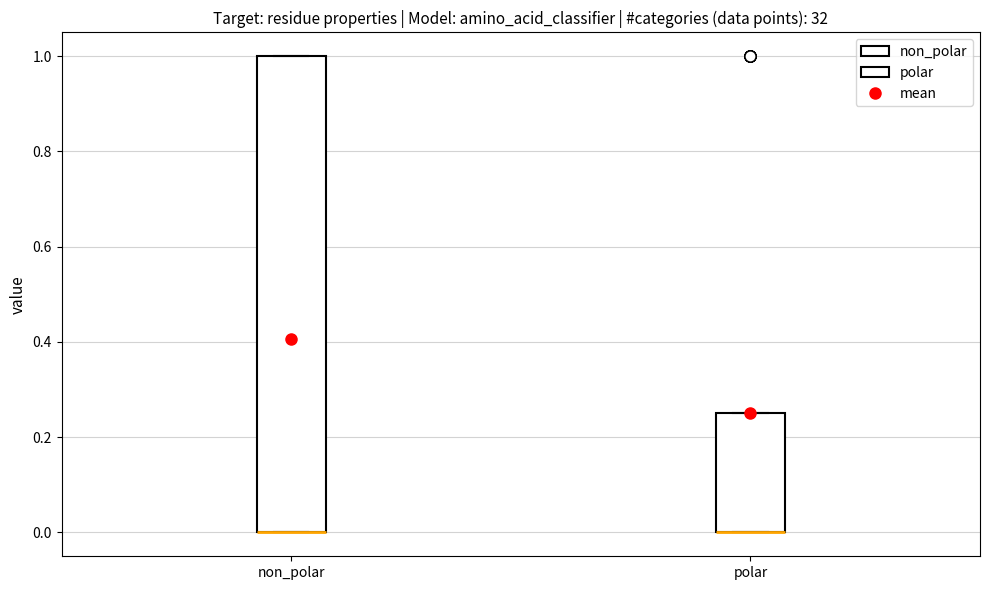

Reading left to right, read every box against the y-axis: the position of its median line, the range the box covers, and the ends of its whiskers. The values are not printed on the chart, so give them approximately, as read against the axis.

non_polar: median 0.00 (drawn on the box's lower edge), box 0.00 to 1.00, whiskers 0.00 to 1.00
polar: median 0.00 (drawn on the box's lower edge), box 0.00 to 0.26, whiskers 0.00 to 0.26